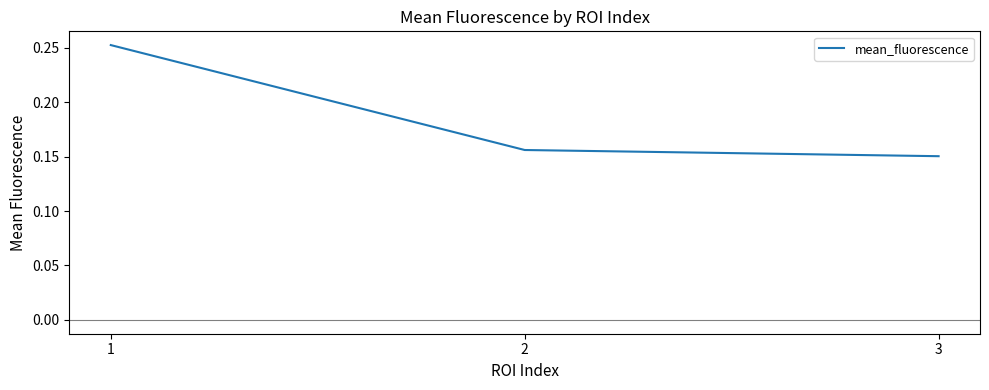

How many values are between 0 and 1?

3